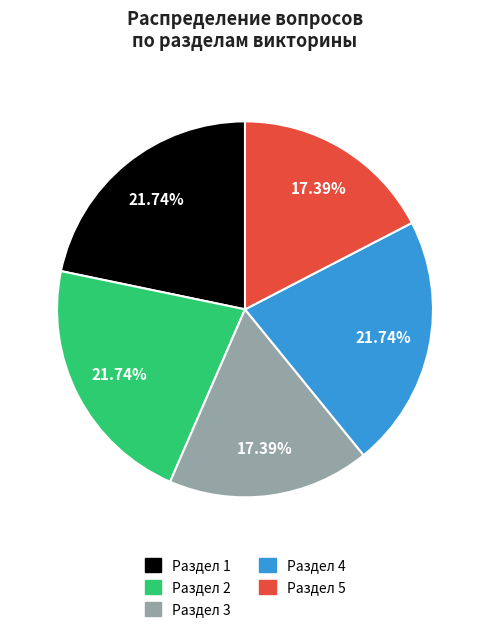

Between Раздел 3 and Раздел 2, which is larger?

Раздел 2